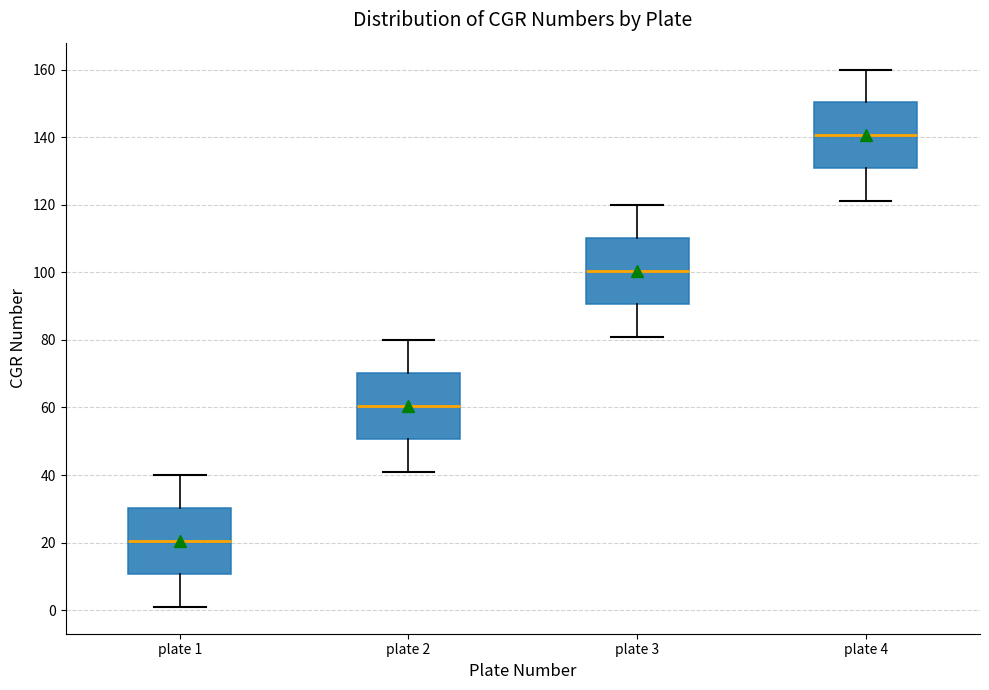

Where does the median line of the box for plate 2 sit on the y-axis? The values are not printed on the chart, so give them approximately, as read against the axis.

60